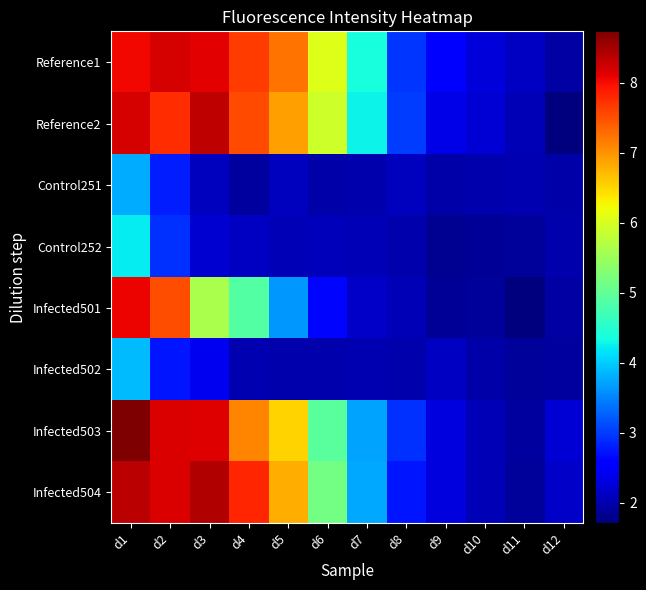

What is the difference between the highest and lowest values at d9?

0.7